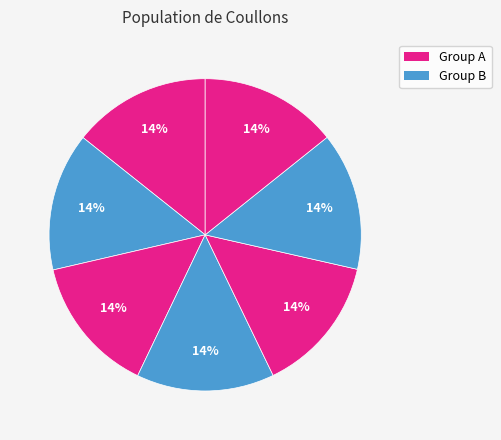

How many slices are in this pie chart?

7